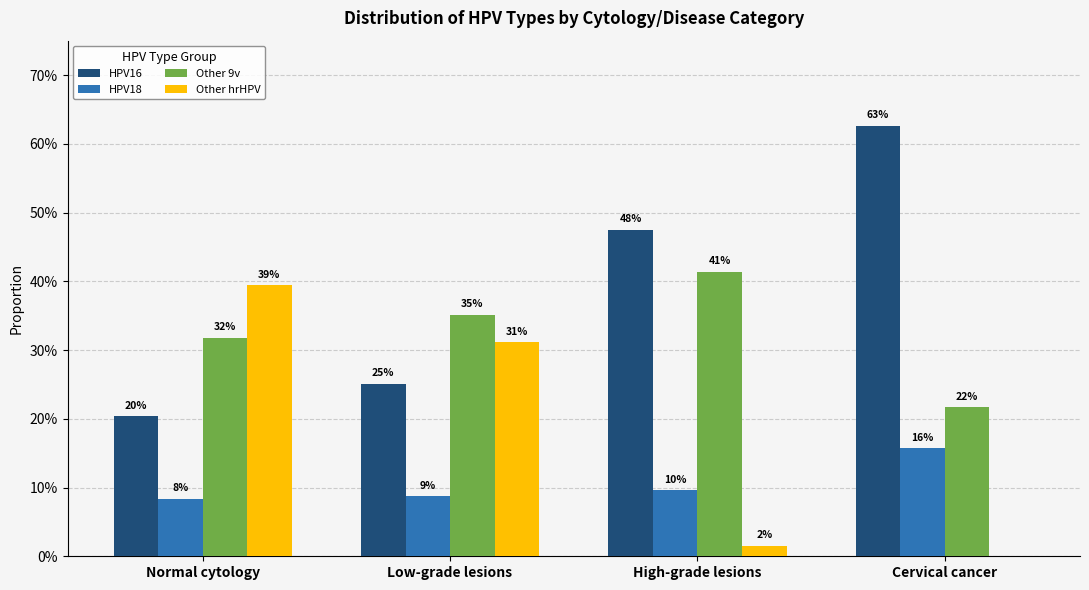

What are all the series names shown in the legend?

HPV16, HPV18, Other 9v, Other hrHPV